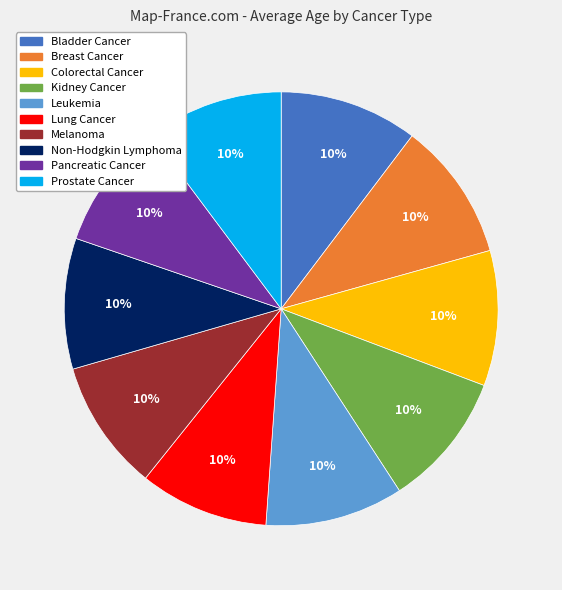

What percentage is the Lung Cancer slice, to the nearest percent?

10%